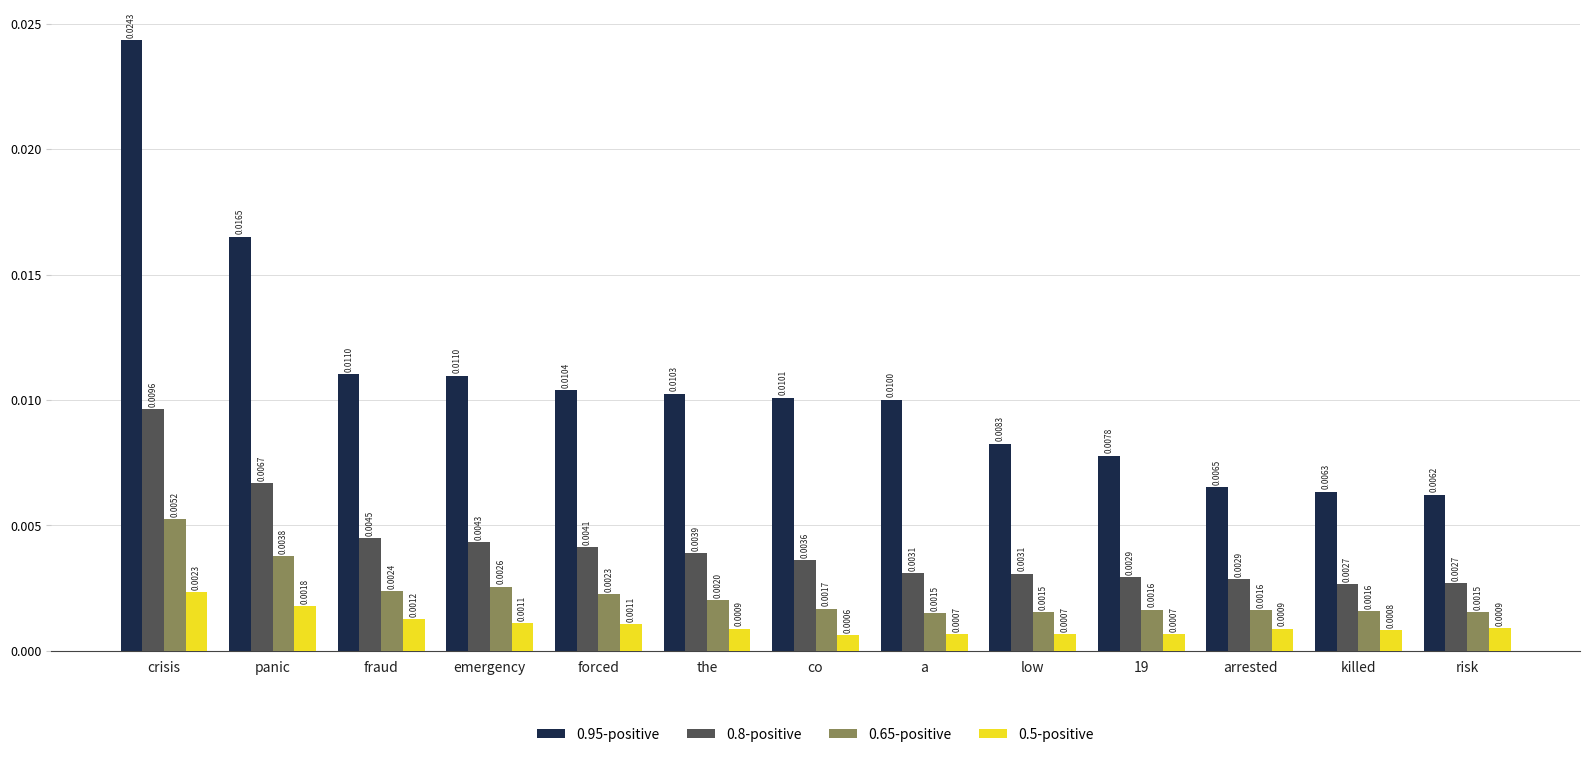

How many bars are there in total?

52